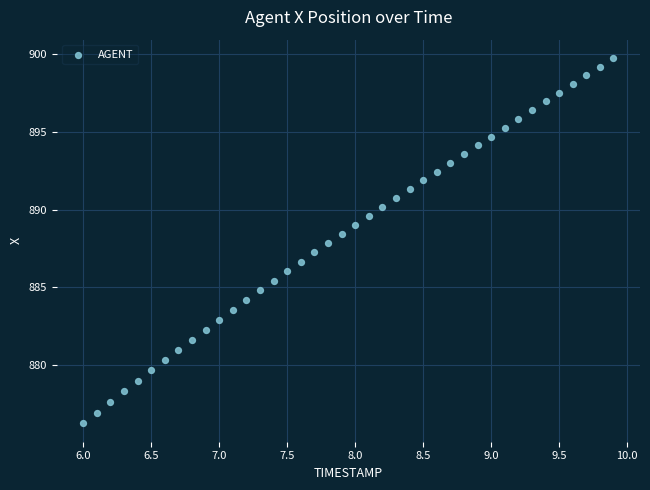

What is the range of X values (max minus min)?

3.9